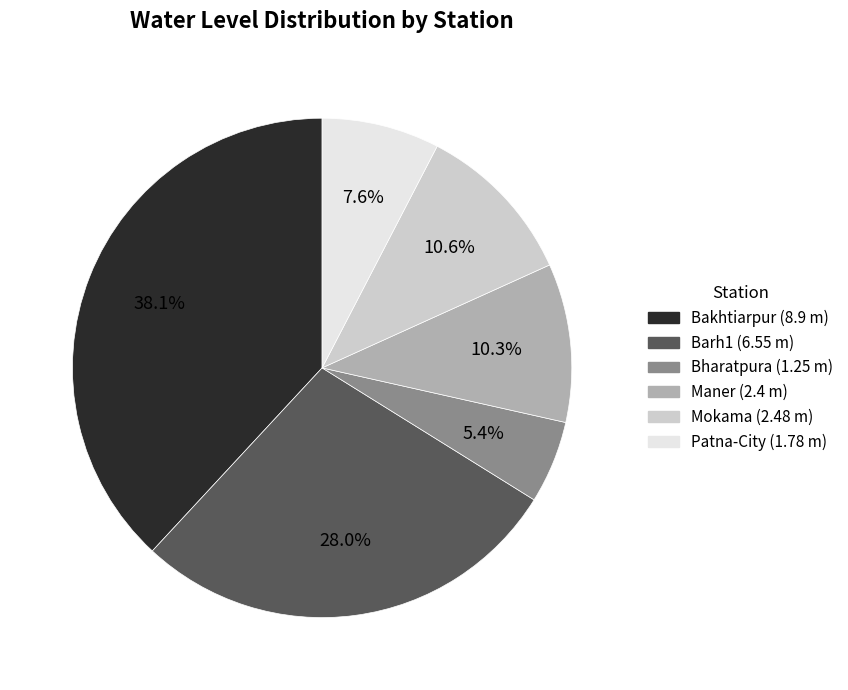

To the nearest percent, what percentage of the pie is Patna-City?

8%